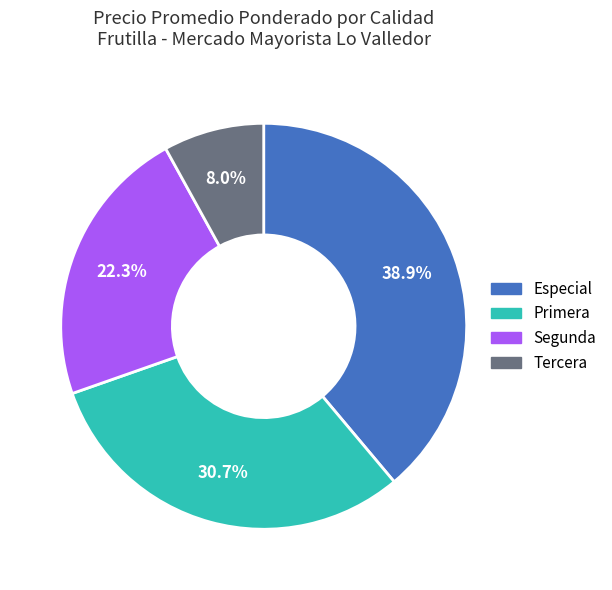

Count the number of slices in the pie.

4